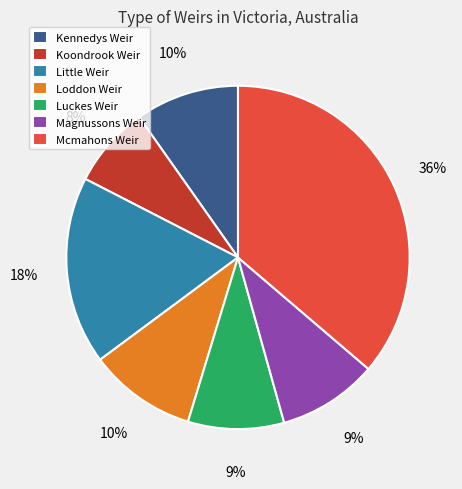

To the nearest percent, what percentage of the pie is Kennedys Weir?

10%